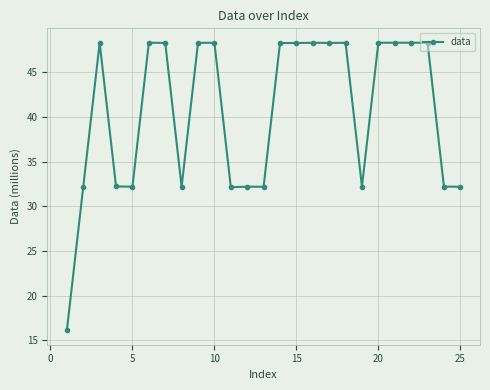

What is the greatest value displayed?

48.3